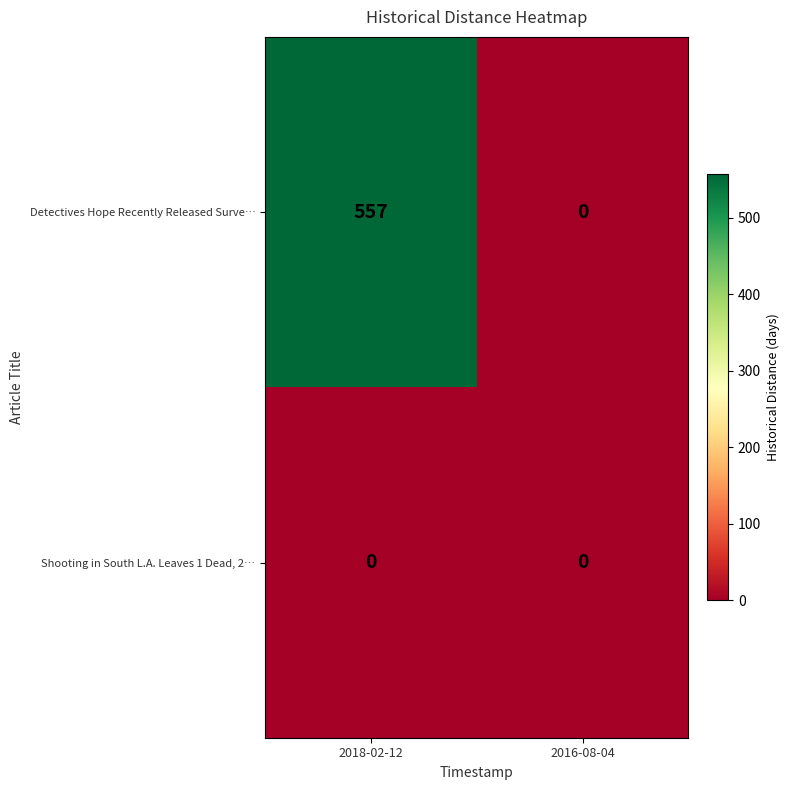

Reading right to left, transcribe all the data shown in this chart.

Detectives Hope Recently Released Surve…: 2016-08-04=0	2018-02-12=557
Shooting in South L.A. Leaves 1 Dead, 2…: 2016-08-04=0	2018-02-12=0